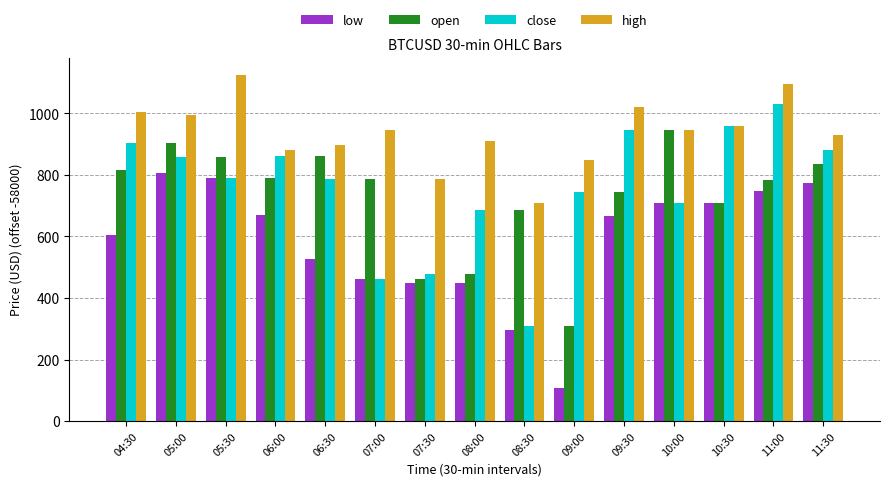

Does the chart contain stacked bars?

No